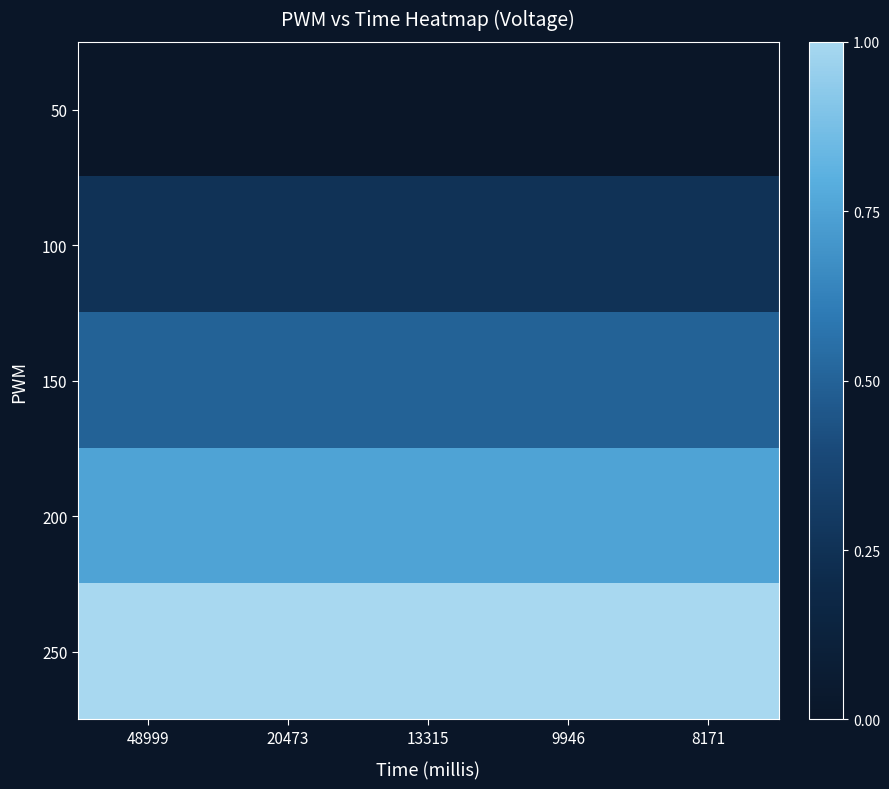

Rank the series at 48999 from highest to lowest value.

250, 200, 150, 100, 50